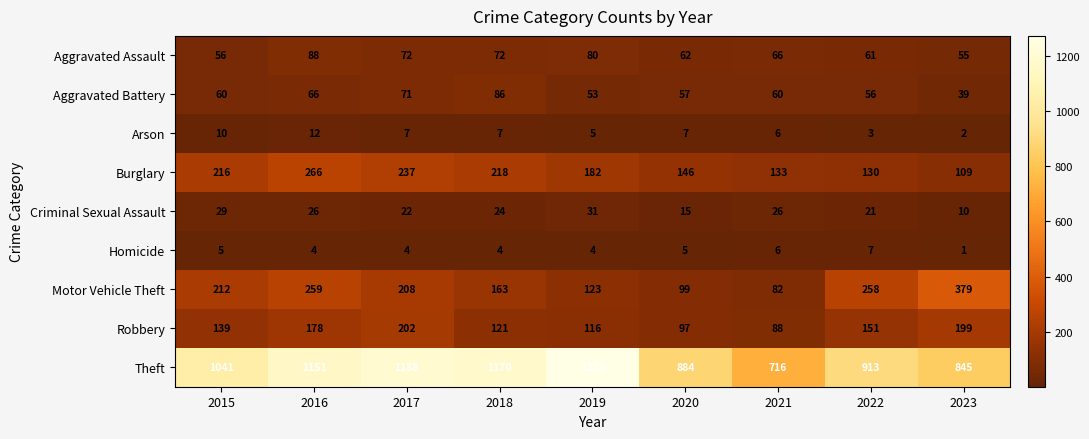

Which category has the lowest value across all series?

2023